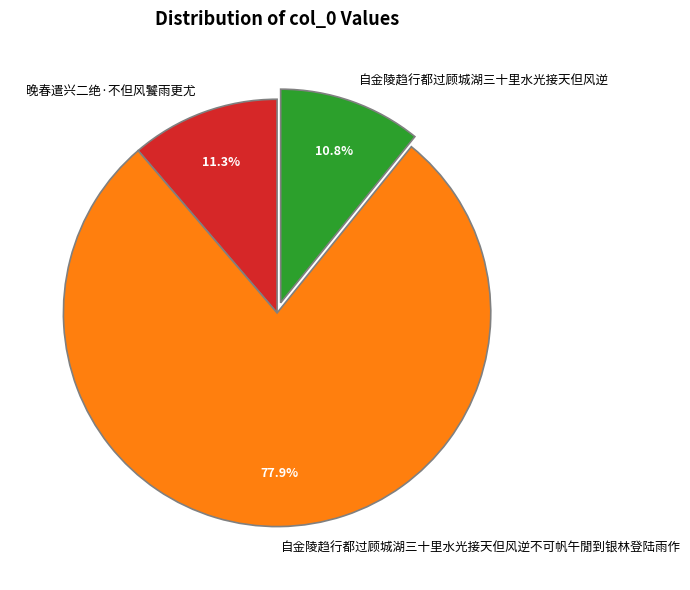

What is the largest slice in the pie chart?

自金陵趋行都过顾城湖三十里水光接天但风逆不可帆午閒到银林登陆雨作